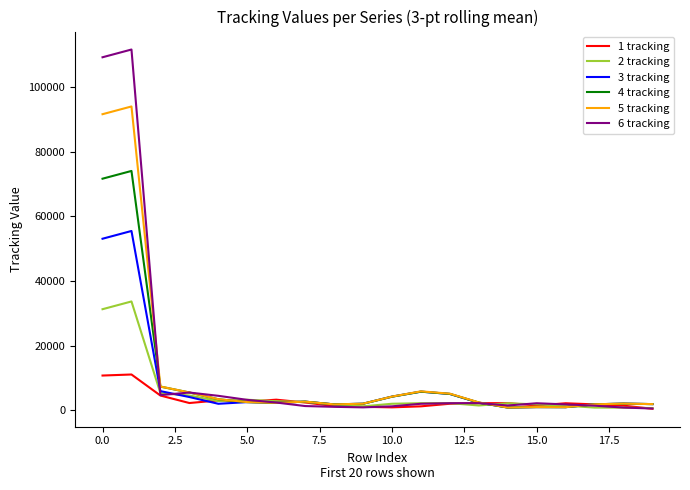

What is the maximum value for 5 tracking?

94074.0